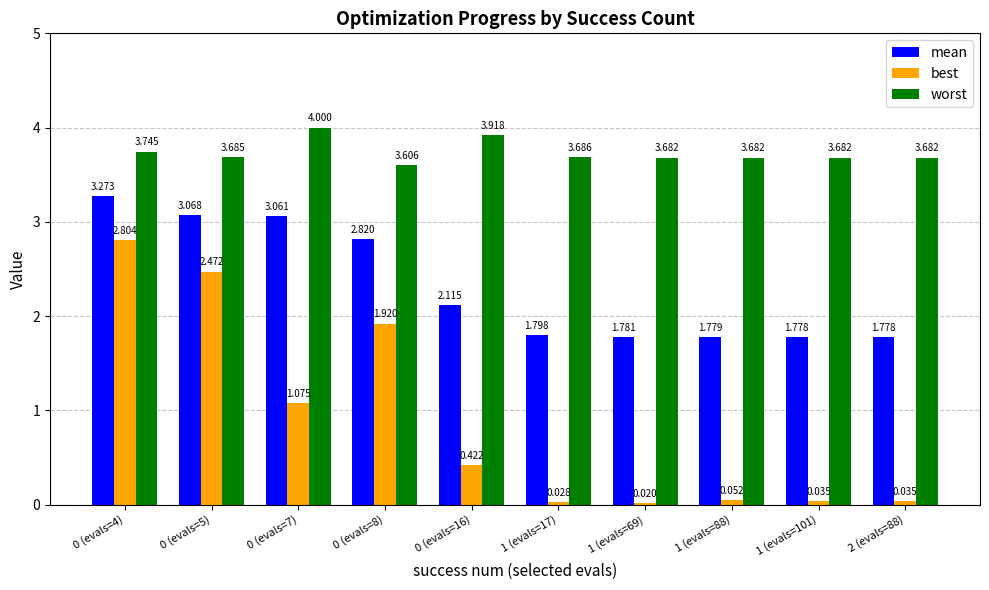

How many data points in mean are less than 2?

5